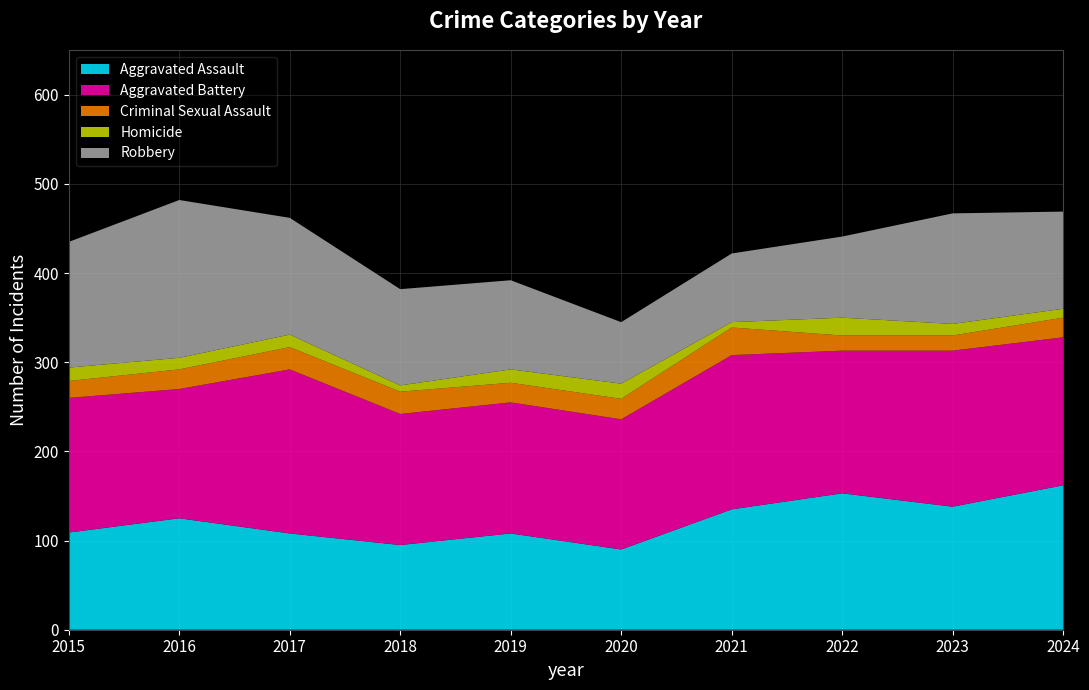

Reading left to right, what are all the values shown in this chart?

Aggravated Assault: 2015=109	2016=125	2017=108	2018=95	2019=108	2020=90	2021=135	2022=153	2023=138	2024=162
Aggravated Battery: 2015=151	2016=145	2017=184	2018=147	2019=147	2020=146	2021=173	2022=160	2023=175	2024=166
Criminal Sexual Assault: 2015=19	2016=22	2017=25	2018=25	2019=22	2020=23	2021=31	2022=17	2023=17	2024=22
Homicide: 2015=15	2016=13	2017=14	2018=7	2019=15	2020=17	2021=6	2022=20	2023=13	2024=10
Robbery: 2015=141	2016=177	2017=131	2018=108	2019=100	2020=69	2021=77	2022=91	2023=124	2024=109